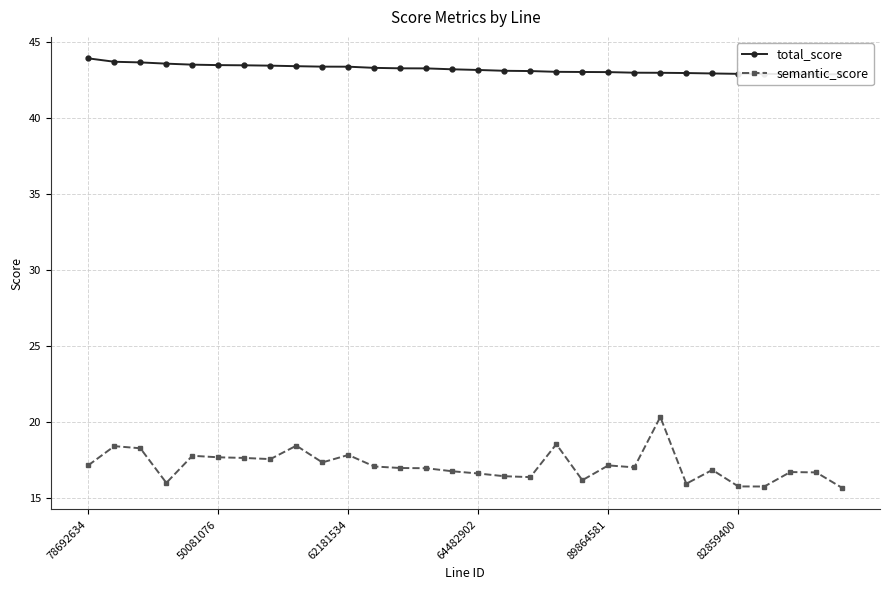

True or false: total_score has a value of 43.1 at 17.

True